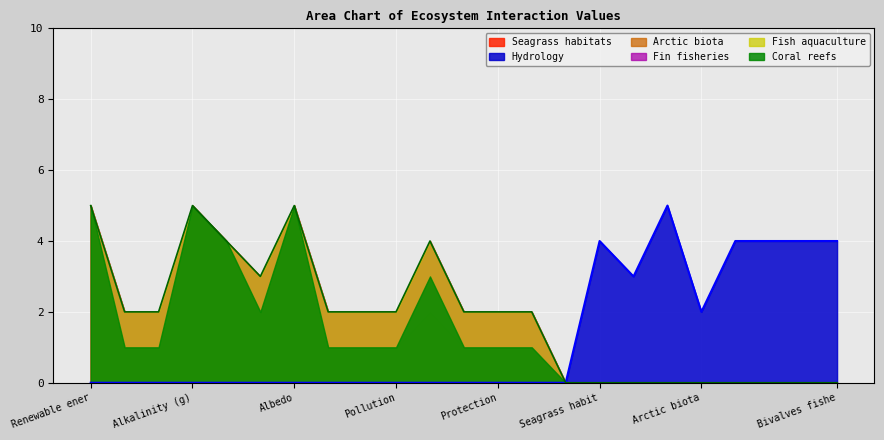

How many lines are shown in the chart?

6